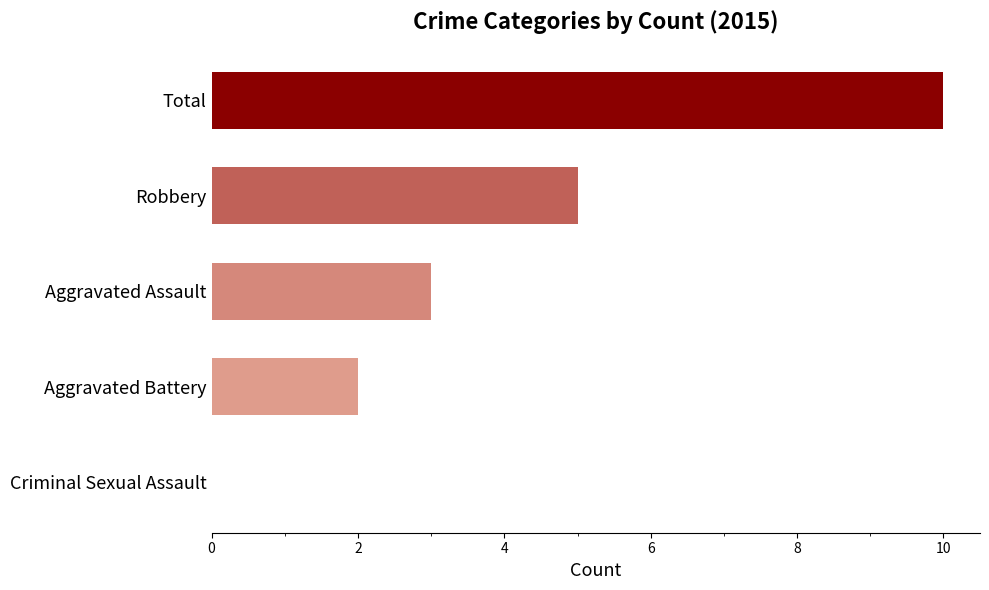

How many distinct data groups are displayed?

1